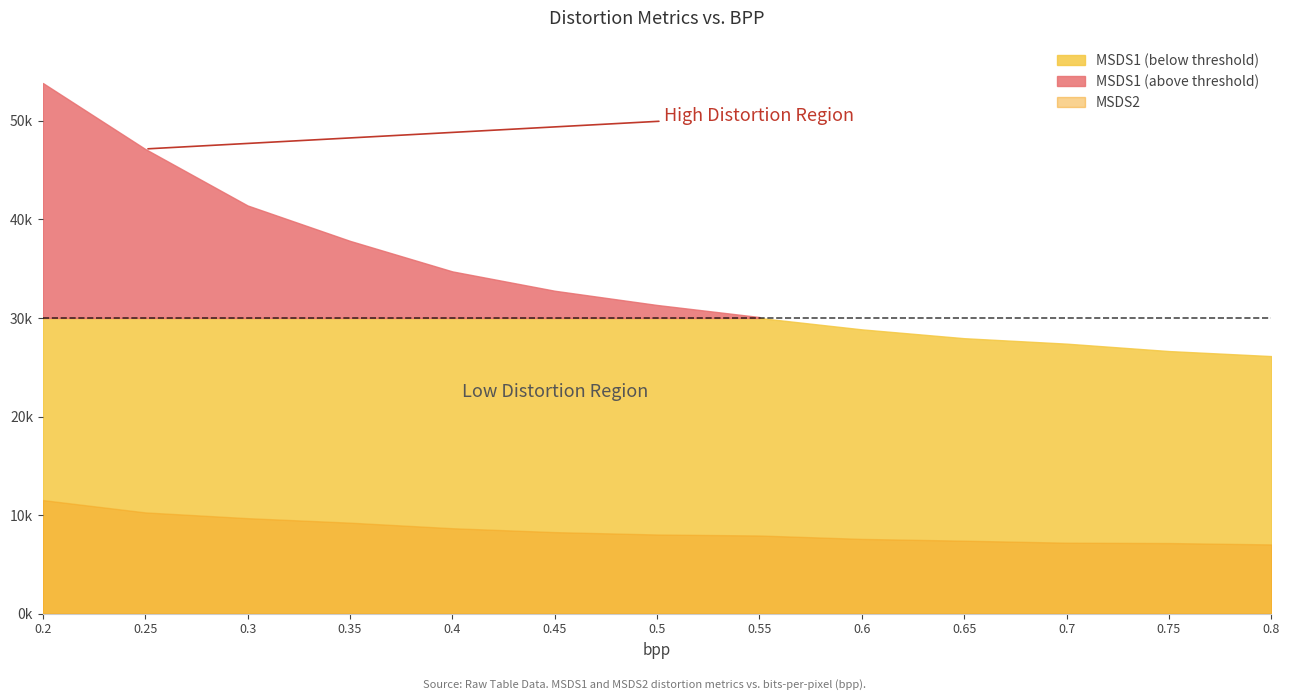

What is the sum of the MSDS2 values at 0.35 and 0.3?

18915.3